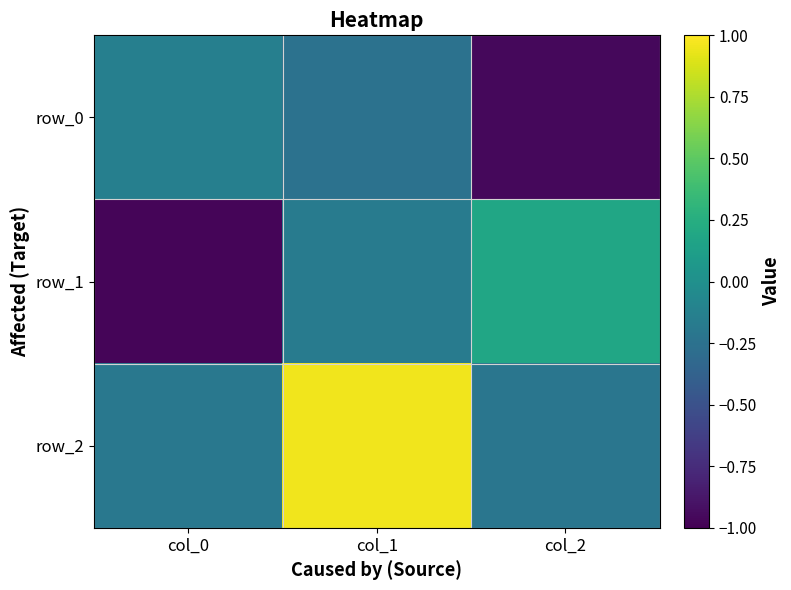

How many series are shown in this chart?

3